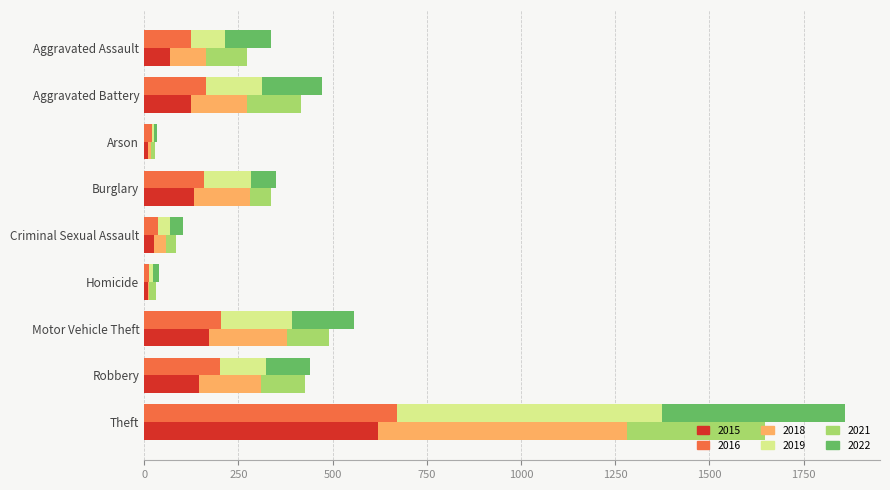

What position from the right is Robbery?

2